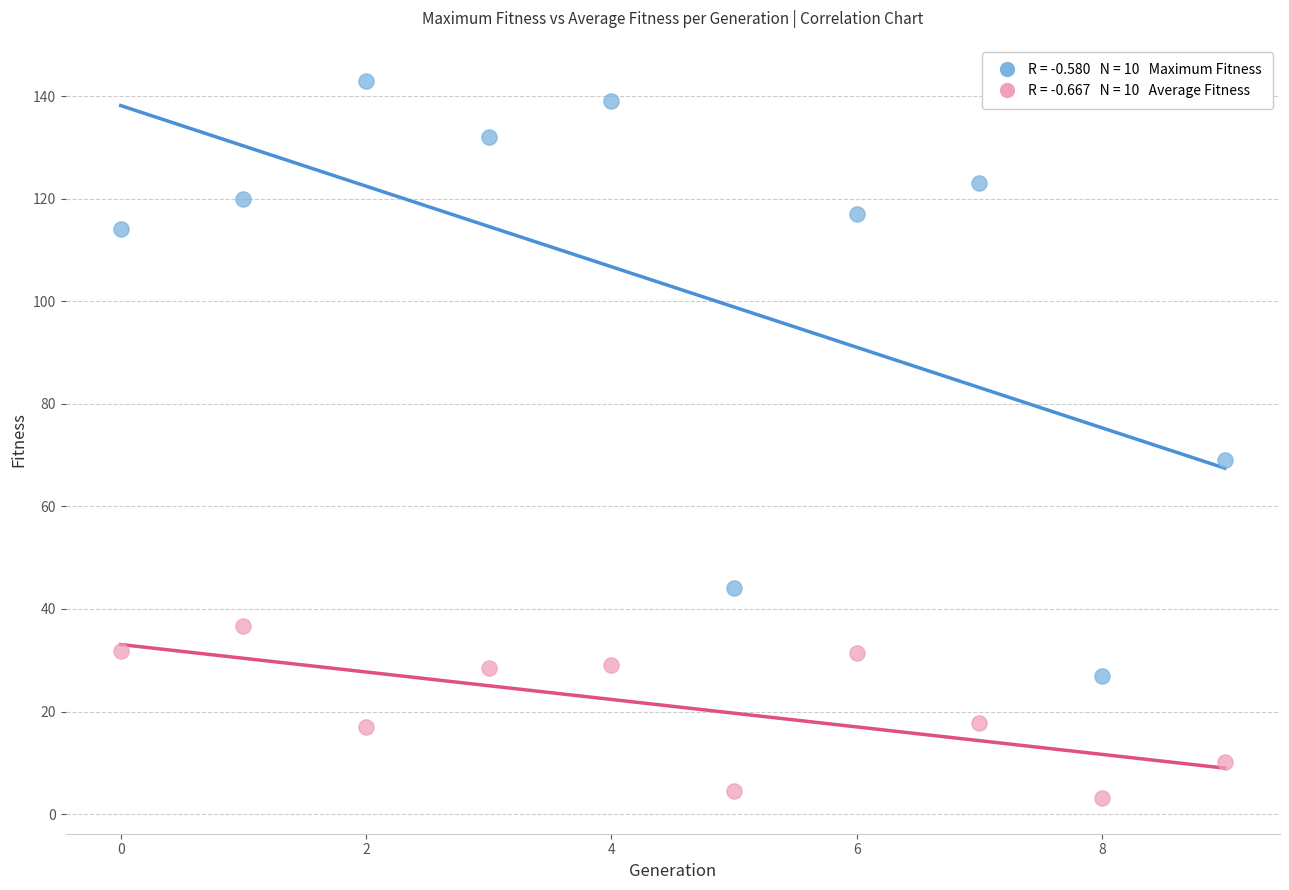

How many data points are displayed?

20